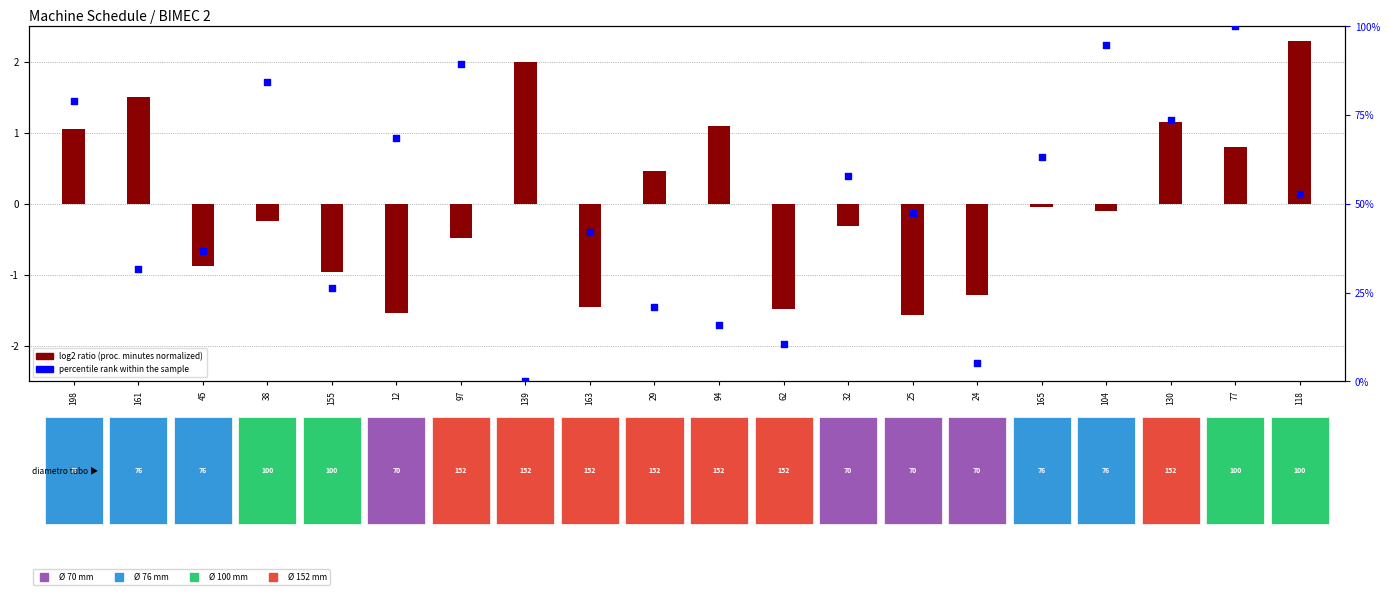

At which category is the sum across all series the highest?

77